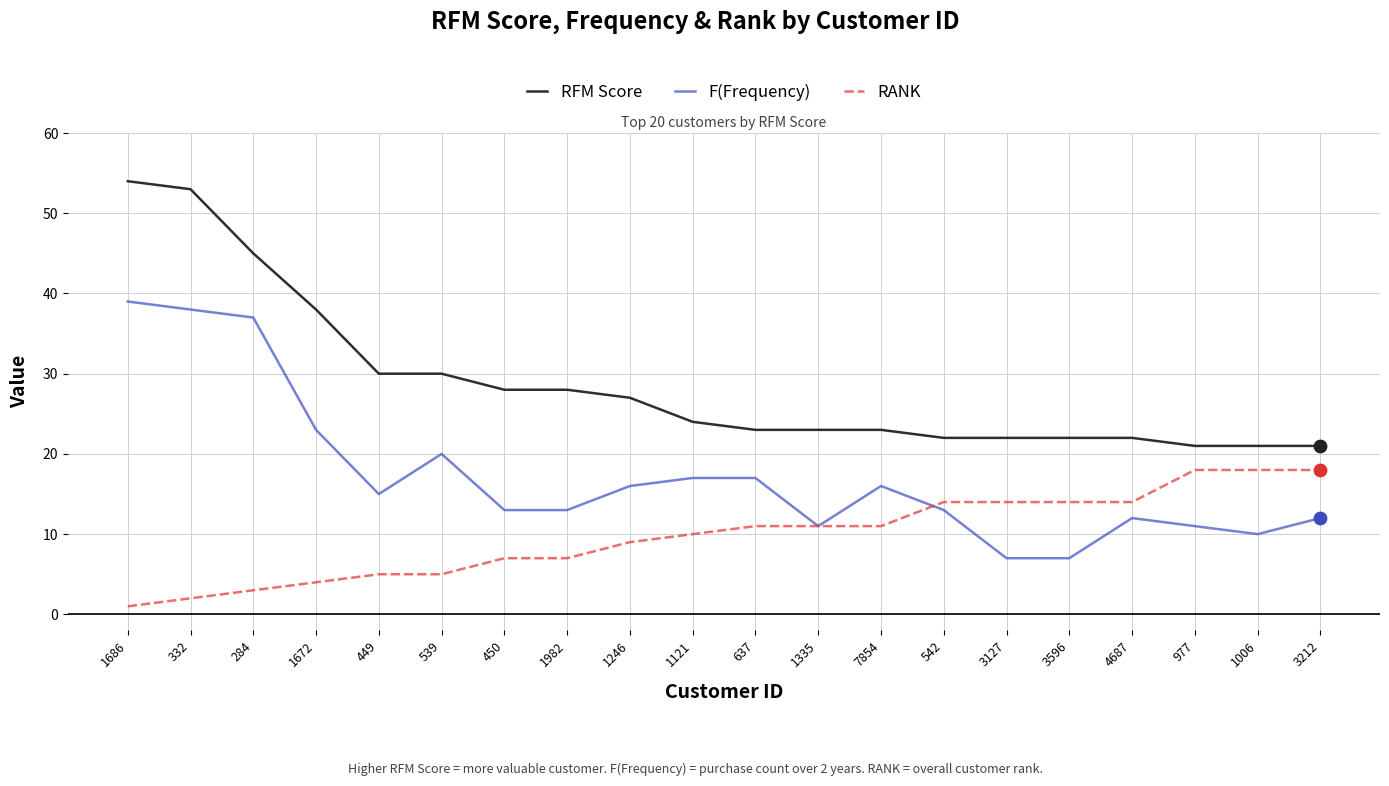

Is the value of RFM Score at 7854 greater than the value of RANK at 3127?

Yes